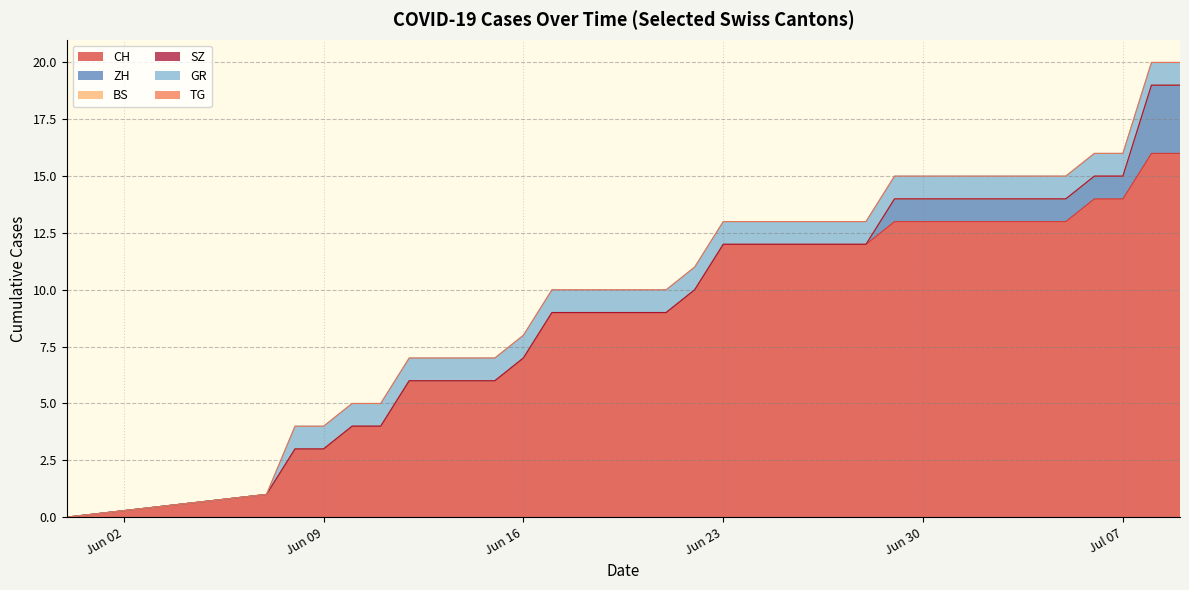

Reading left to right, transcribe all the data shown in this chart.

CH: 2020-05-31=0	2020-06-07=1	2020-06-08=3	2020-06-09=3	2020-06-10=4	2020-06-11=4	2020-06-12=6	2020-06-13=6	2020-06-14=6	2020-06-15=6	2020-06-16=7	2020-06-17=9	2020-06-18=9	2020-06-19=9	2020-06-20=9	2020-06-21=9	2020-06-22=10	2020-06-23=12	2020-06-24=12	2020-06-25=12	2020-06-26=12	2020-06-27=12	2020-06-28=12	2020-06-29=13	2020-06-30=13	2020-07-01=13	2020-07-02=13	2020-07-03=13	2020-07-04=13	2020-07-05=13	2020-07-06=14	2020-07-07=14	2020-07-08=16	2020-07-09=16
ZH: 2020-05-31=0	2020-06-07=0	2020-06-08=0	2020-06-09=0	2020-06-10=0	2020-06-11=0	2020-06-12=0	2020-06-13=0	2020-06-14=0	2020-06-15=0	2020-06-16=0	2020-06-17=0	2020-06-18=0	2020-06-19=0	2020-06-20=0	2020-06-21=0	2020-06-22=0	2020-06-23=0	2020-06-24=0	2020-06-25=0	2020-06-26=0	2020-06-27=0	2020-06-28=0	2020-06-29=1	2020-06-30=1	2020-07-01=1	2020-07-02=1	2020-07-03=1	2020-07-04=1	2020-07-05=1	2020-07-06=1	2020-07-07=1	2020-07-08=3	2020-07-09=3
BS: 2020-05-31=0	2020-06-07=0	2020-06-08=0	2020-06-09=0	2020-06-10=0	2020-06-11=0	2020-06-12=0	2020-06-13=0	2020-06-14=0	2020-06-15=0	2020-06-16=0	2020-06-17=0	2020-06-18=0	2020-06-19=0	2020-06-20=0	2020-06-21=0	2020-06-22=0	2020-06-23=0	2020-06-24=0	2020-06-25=0	2020-06-26=0	2020-06-27=0	2020-06-28=0	2020-06-29=0	2020-06-30=0	2020-07-01=0	2020-07-02=0	2020-07-03=0	2020-07-04=0	2020-07-05=0	2020-07-06=0	2020-07-07=0	2020-07-08=0	2020-07-09=0
SZ: 2020-05-31=0	2020-06-07=0	2020-06-08=0	2020-06-09=0	2020-06-10=0	2020-06-11=0	2020-06-12=0	2020-06-13=0	2020-06-14=0	2020-06-15=0	2020-06-16=0	2020-06-17=0	2020-06-18=0	2020-06-19=0	2020-06-20=0	2020-06-21=0	2020-06-22=0	2020-06-23=0	2020-06-24=0	2020-06-25=0	2020-06-26=0	2020-06-27=0	2020-06-28=0	2020-06-29=0	2020-06-30=0	2020-07-01=0	2020-07-02=0	2020-07-03=0	2020-07-04=0	2020-07-05=0	2020-07-06=0	2020-07-07=0	2020-07-08=0	2020-07-09=0
GR: 2020-05-31=0	2020-06-07=0	2020-06-08=1	2020-06-09=1	2020-06-10=1	2020-06-11=1	2020-06-12=1	2020-06-13=1	2020-06-14=1	2020-06-15=1	2020-06-16=1	2020-06-17=1	2020-06-18=1	2020-06-19=1	2020-06-20=1	2020-06-21=1	2020-06-22=1	2020-06-23=1	2020-06-24=1	2020-06-25=1	2020-06-26=1	2020-06-27=1	2020-06-28=1	2020-06-29=1	2020-06-30=1	2020-07-01=1	2020-07-02=1	2020-07-03=1	2020-07-04=1	2020-07-05=1	2020-07-06=1	2020-07-07=1	2020-07-08=1	2020-07-09=1
TG: 2020-05-31=0	2020-06-07=0	2020-06-08=0	2020-06-09=0	2020-06-10=0	2020-06-11=0	2020-06-12=0	2020-06-13=0	2020-06-14=0	2020-06-15=0	2020-06-16=0	2020-06-17=0	2020-06-18=0	2020-06-19=0	2020-06-20=0	2020-06-21=0	2020-06-22=0	2020-06-23=0	2020-06-24=0	2020-06-25=0	2020-06-26=0	2020-06-27=0	2020-06-28=0	2020-06-29=0	2020-06-30=0	2020-07-01=0	2020-07-02=0	2020-07-03=0	2020-07-04=0	2020-07-05=0	2020-07-06=0	2020-07-07=0	2020-07-08=0	2020-07-09=0